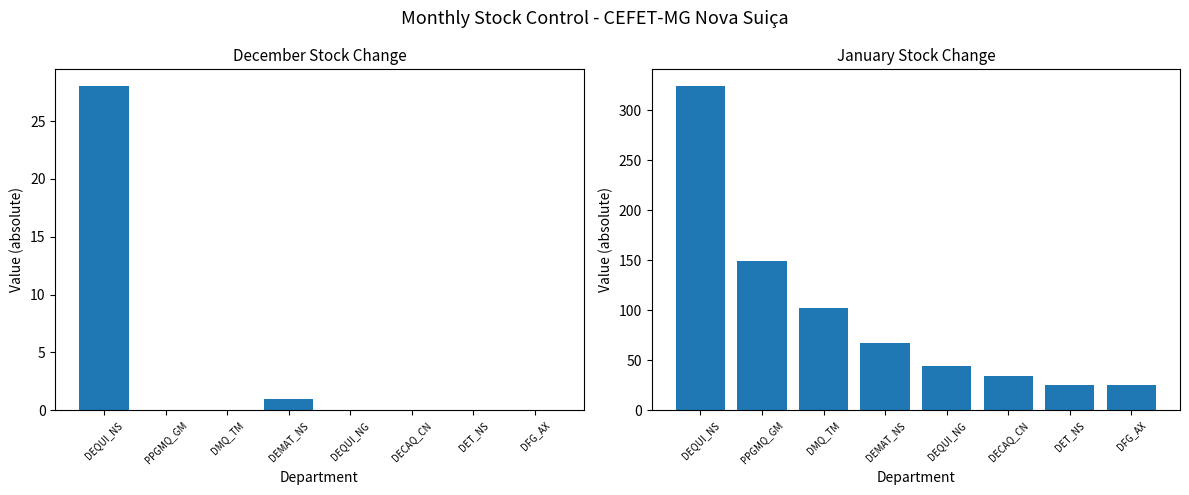

What is the value of the Janeiro bar at the 8th from the left?

24.8